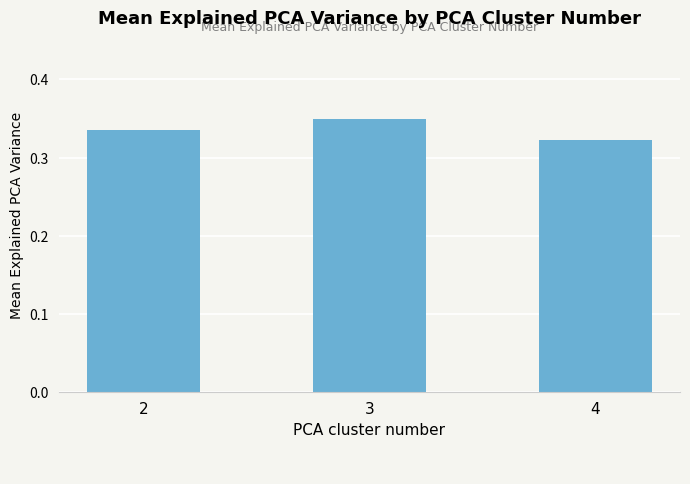

How many bars are there in total?

3